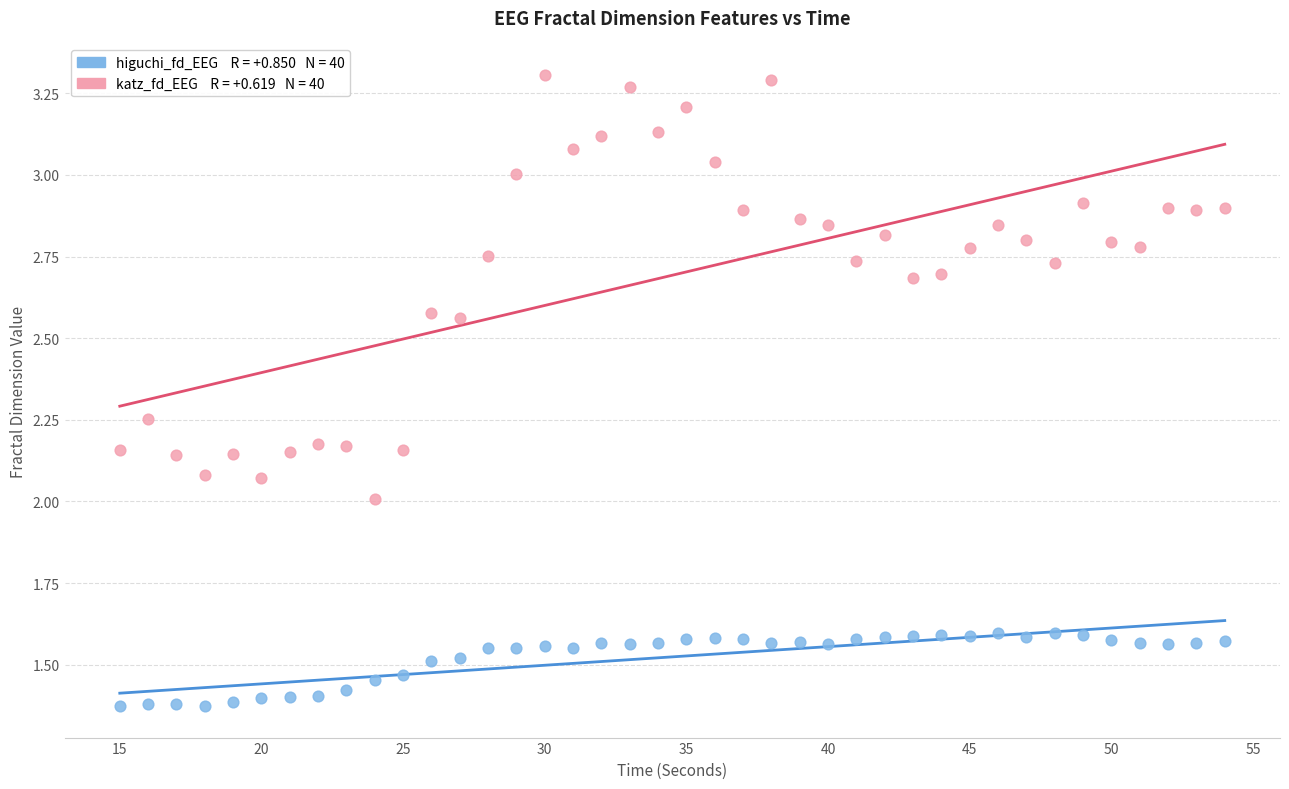

Across all data points, what is the range of X values (max minus min)?

39.0